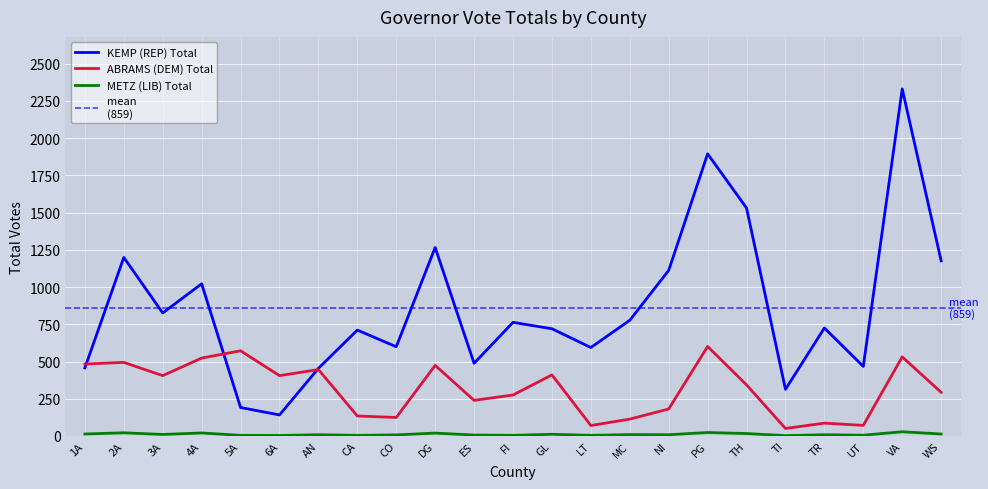

The KEMP (REP) Total series shows 121 at 1A. True or false?

False